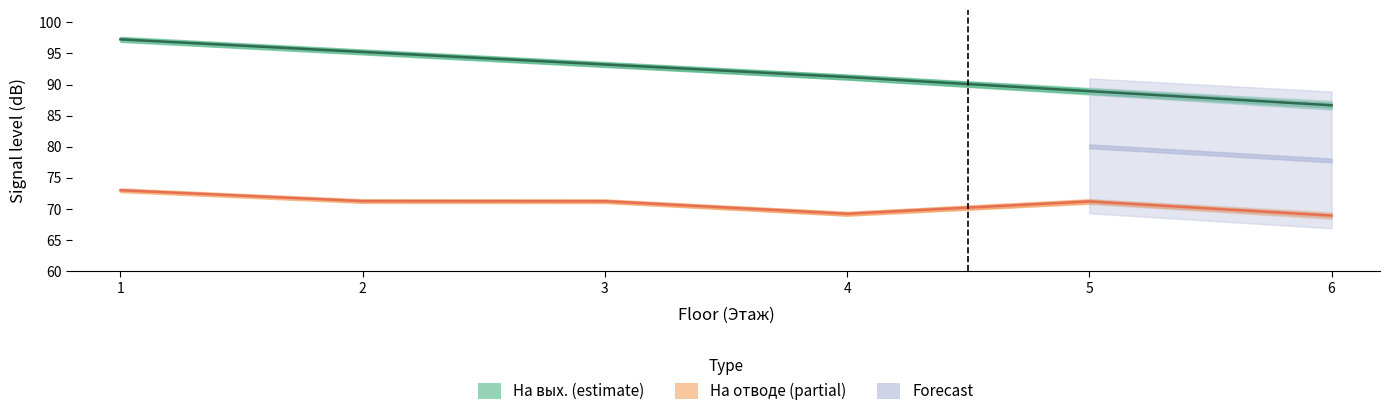

What is the value of the На вых. (estimate) point at the 4th from the left?

91.2